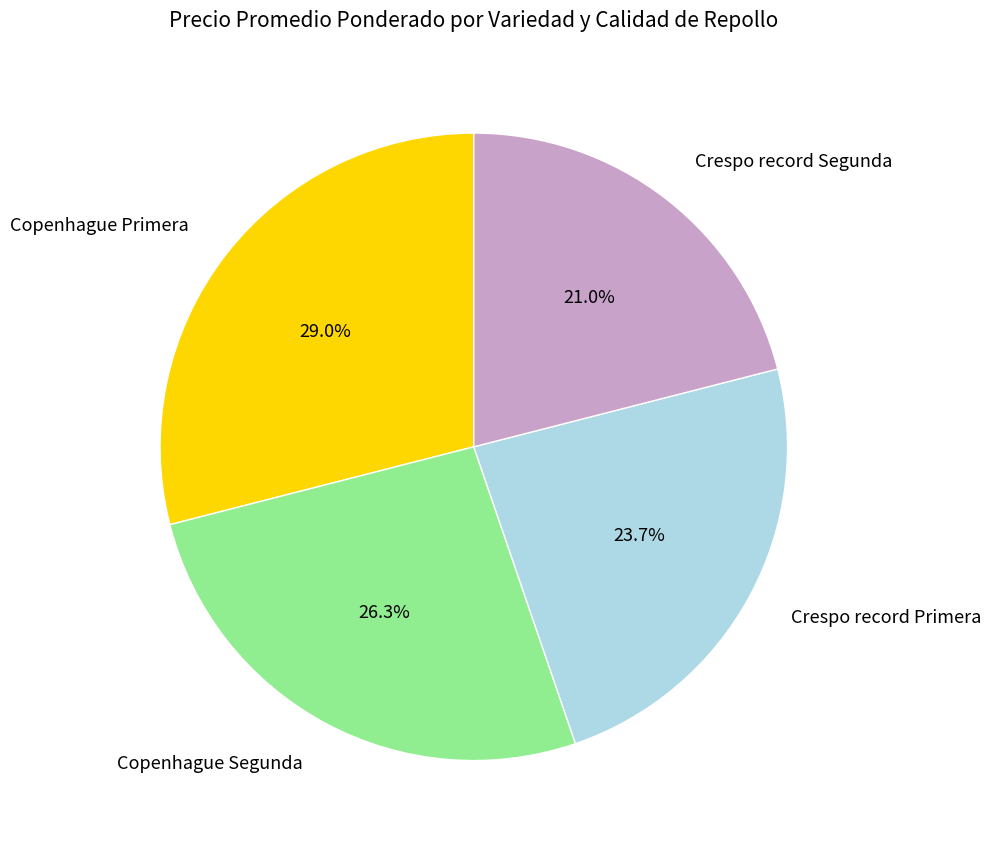

Rank the categories by value from highest to lowest.

Copenhague Primera, Copenhague Segunda, Crespo record Primera, Crespo record Segunda